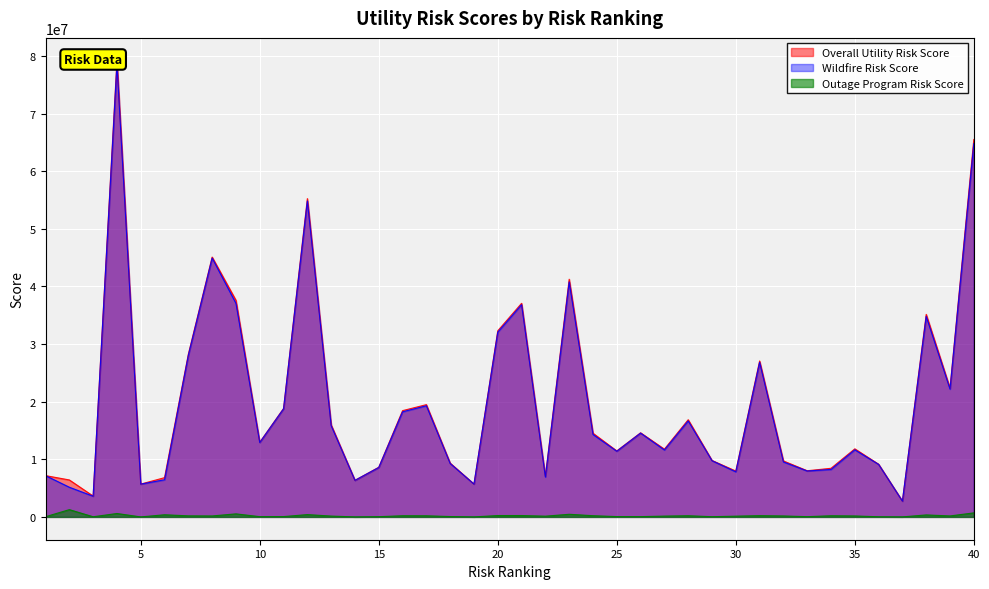

What is the difference between the Wildfire Risk Score values at 32 and 30?

1718884